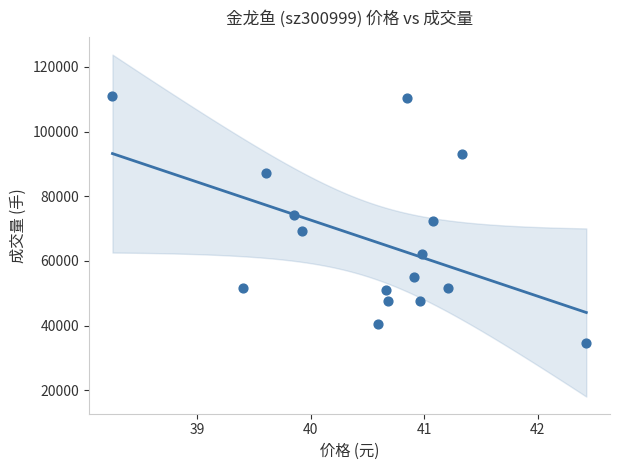

What is the range of Y values (max minus min)?

76184